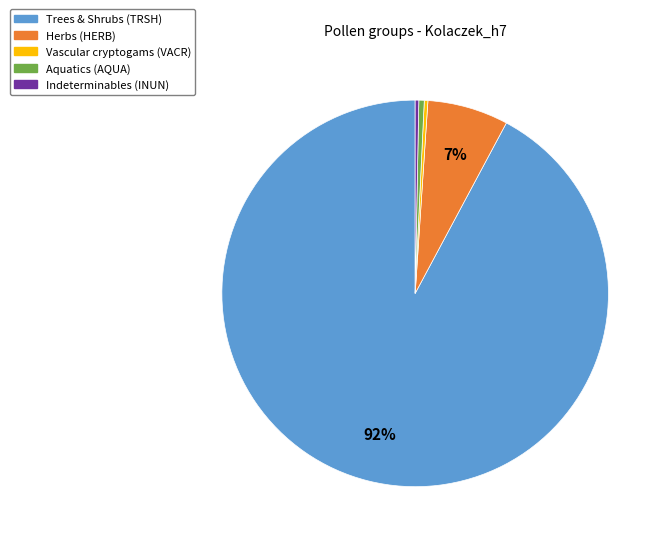

Is there a majority slice in this chart?

Yes